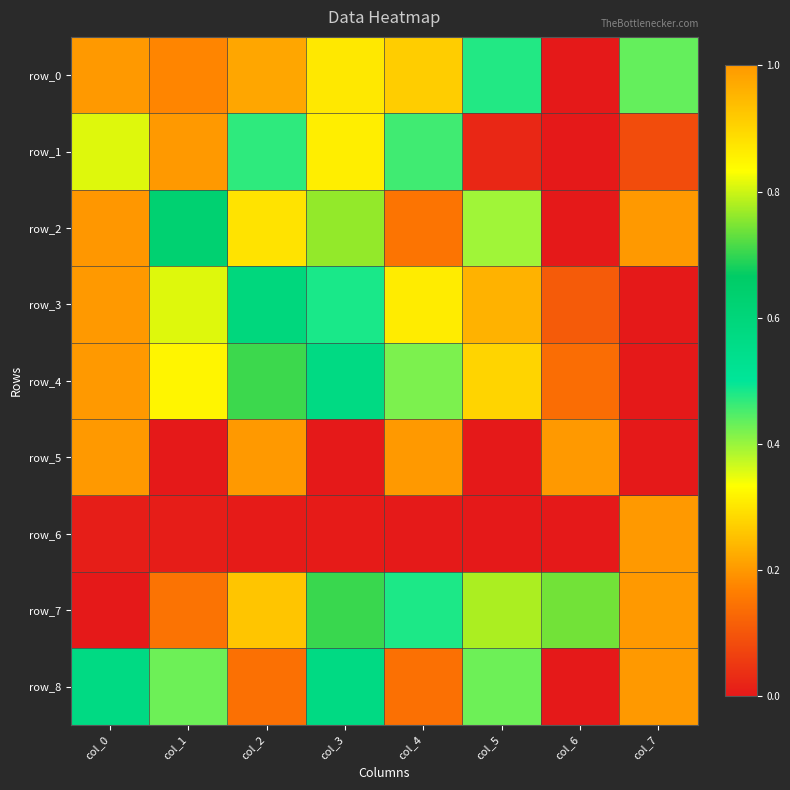

Where is row_8 nearest to the value 0?

col_6